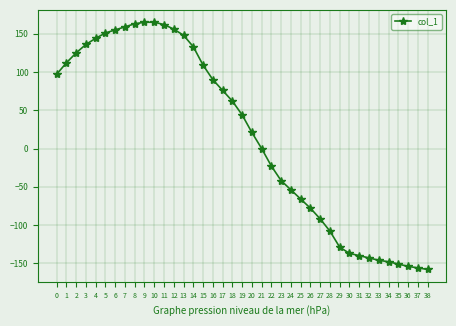

Is it true that the value at 0 is 63?

False